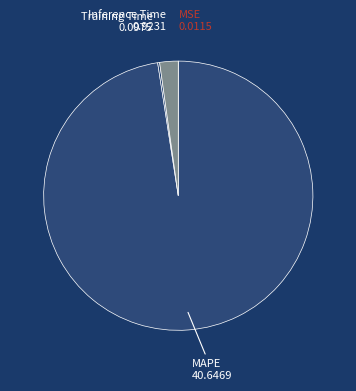

Is there any slice that represents more than half of the pie?

Yes